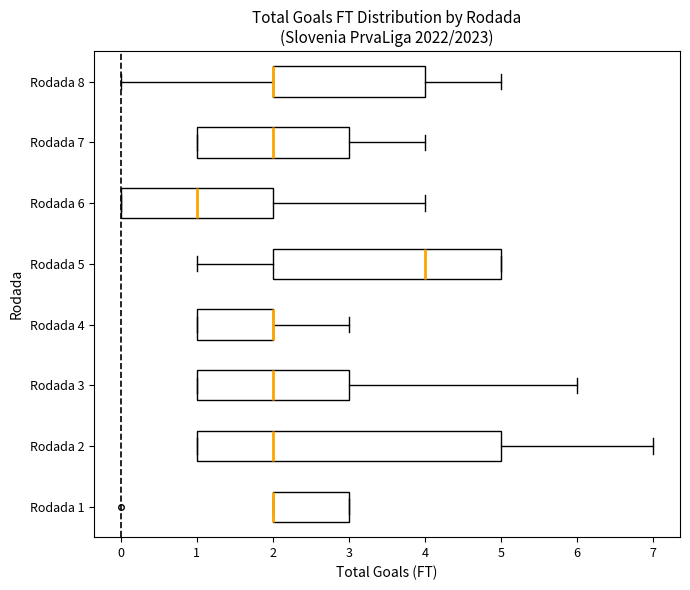

Where does the median line of the box for Rodada 3 sit on the x-axis? The values are not printed on the chart, so give them approximately, as read against the axis.

2